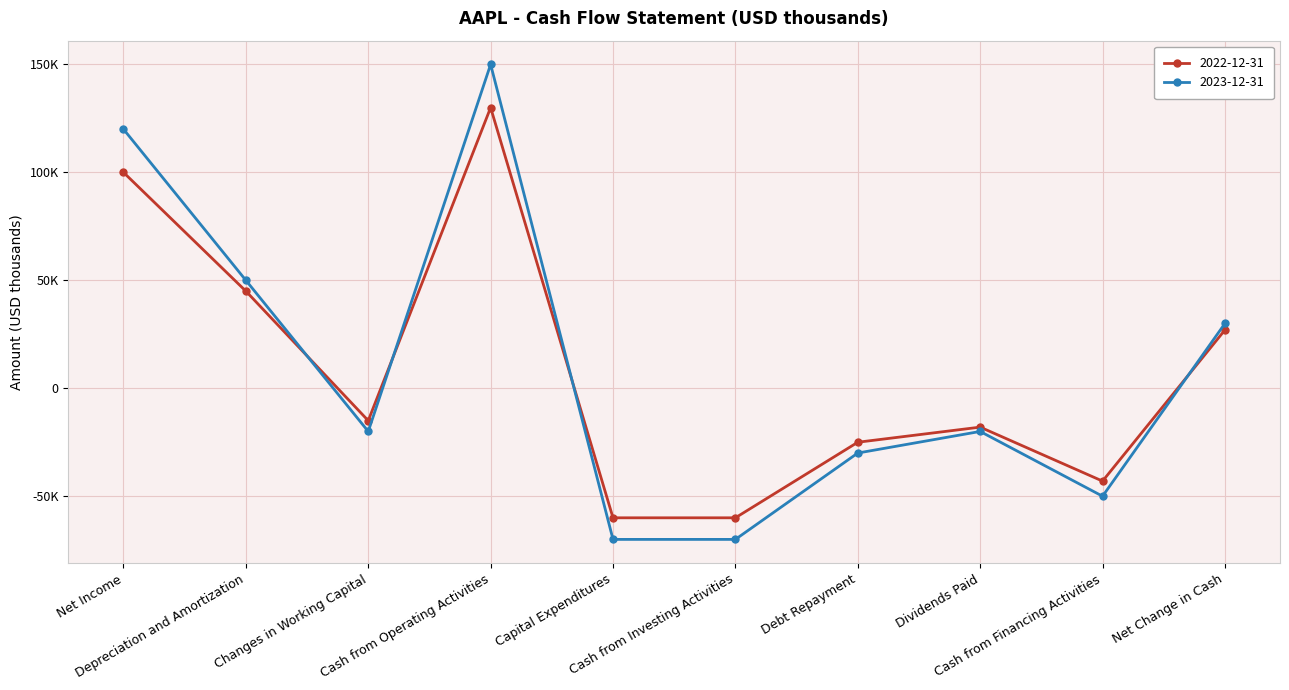

Does the chart have visible grid lines?

Yes